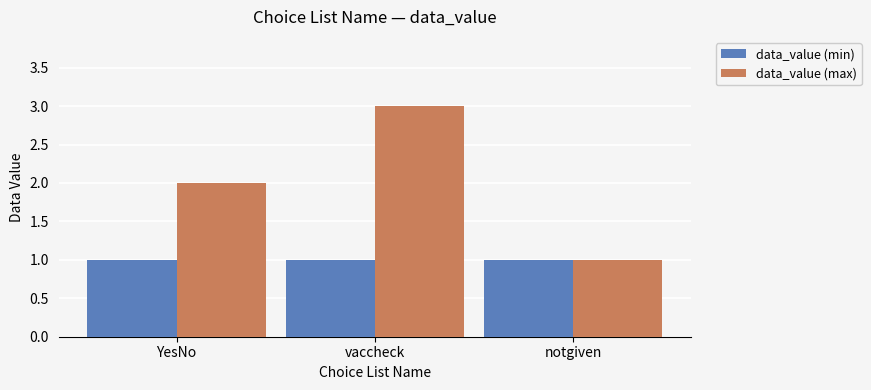

How many values in the data_value (max) series are below 2?

1